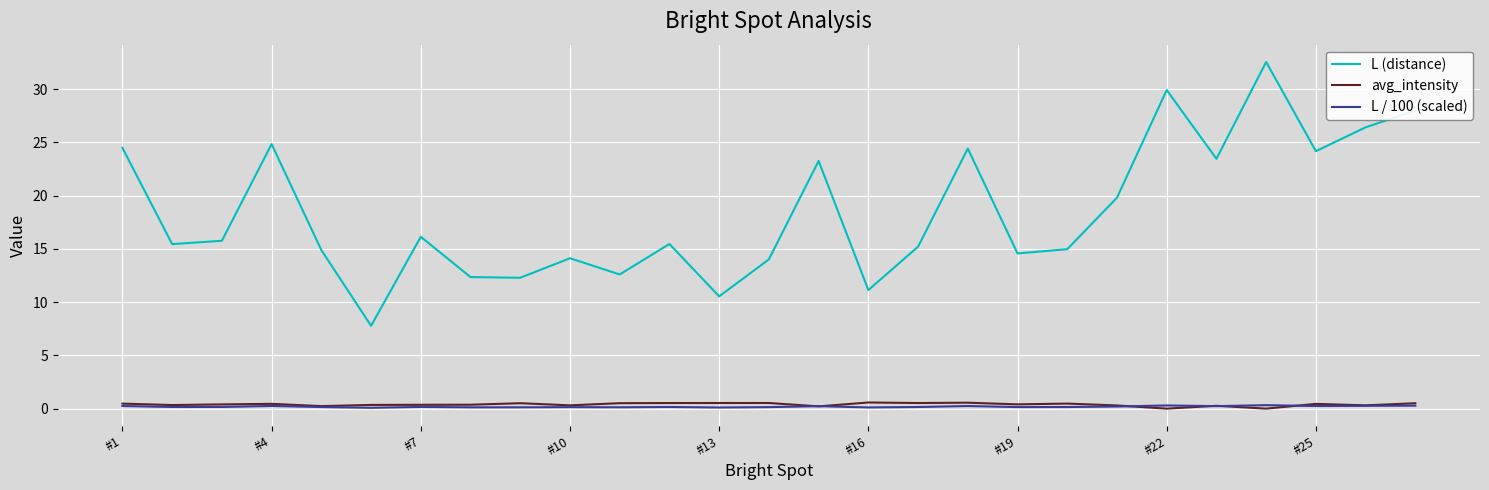

True or false: L (distance) and avg_intensity intersect in this chart.

False